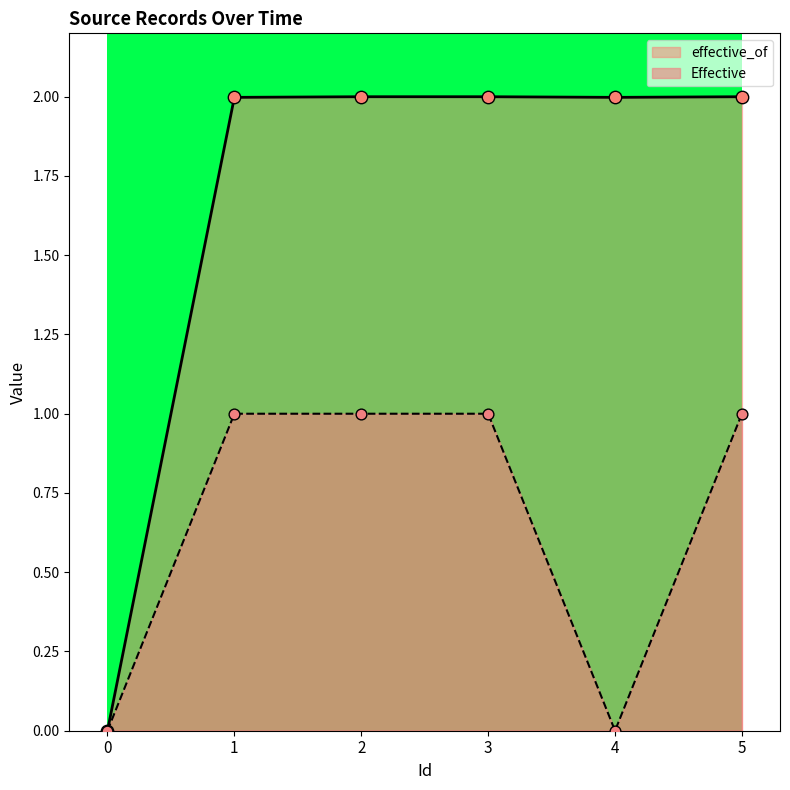

What is the total value across all series at 2?

3.0